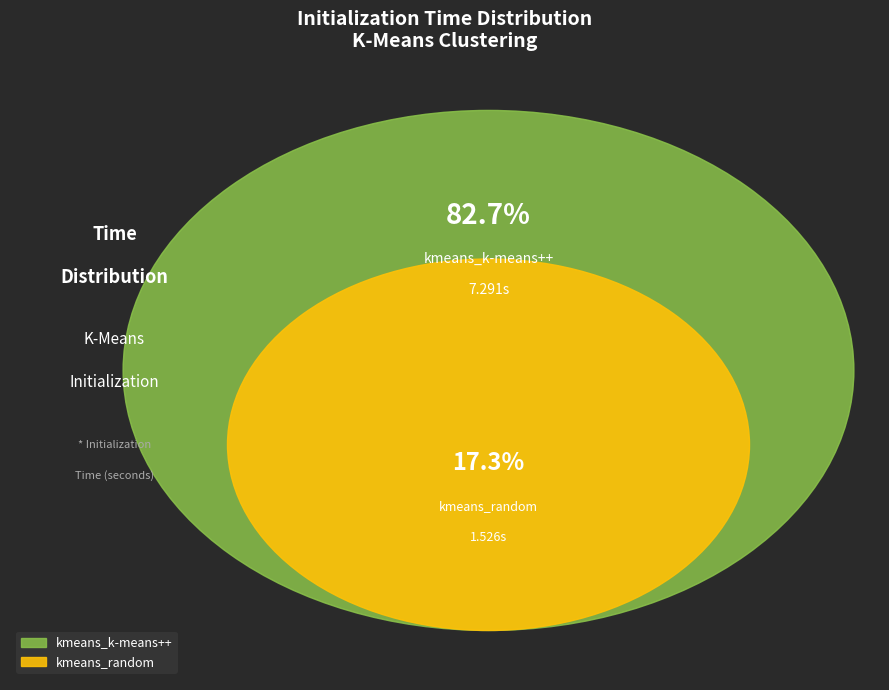

Is it true that kmeans_k-means++ is 83% of the pie?

True